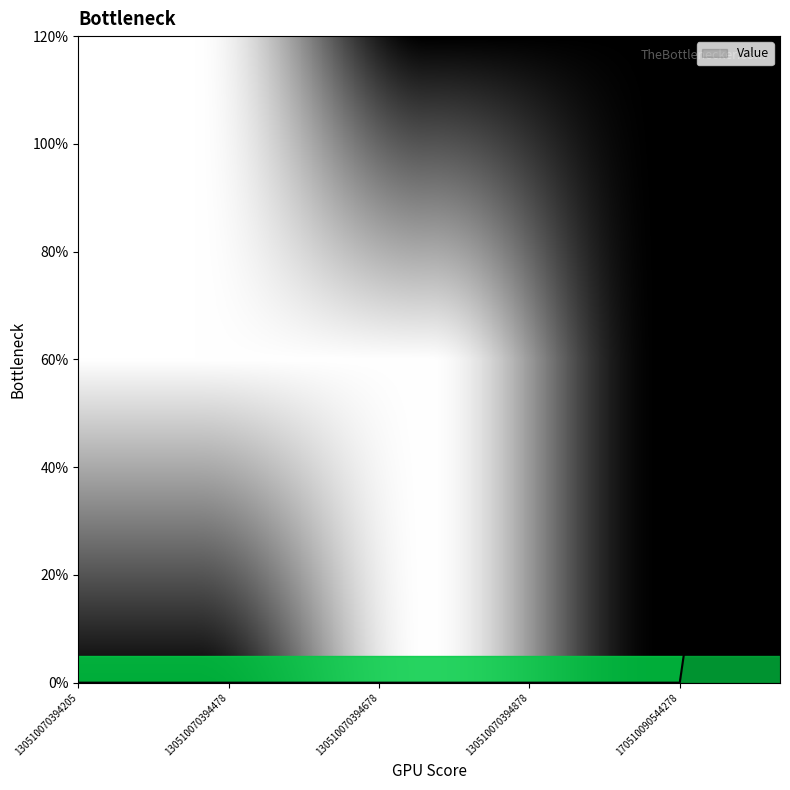

What is the greatest value displayed?

113